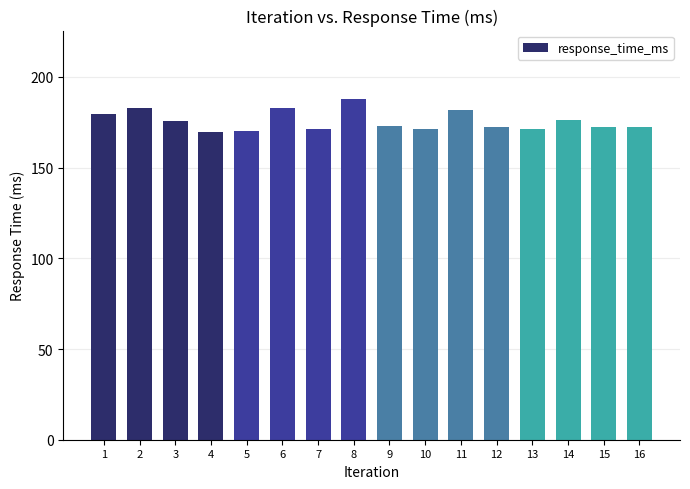

What is the value of the 14th bar from the left?

176.4